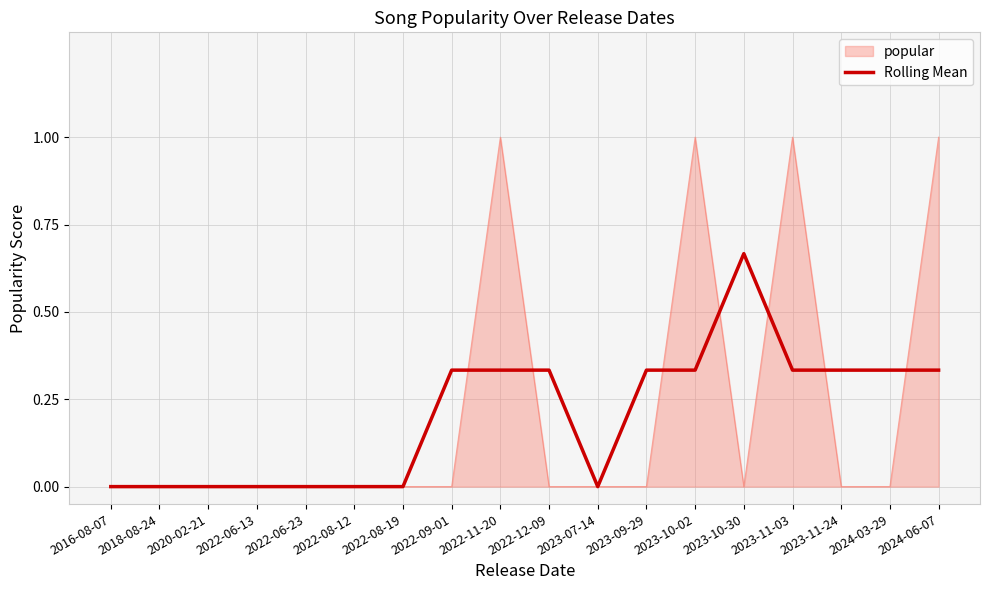

Between 2022-06-23 and 2022-09-01, which series saw the biggest shift?

Rolling Mean